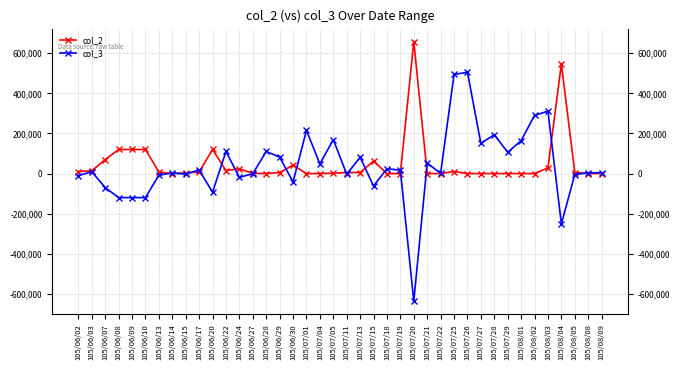

What are all the series names shown in the legend?

col_2, col_3